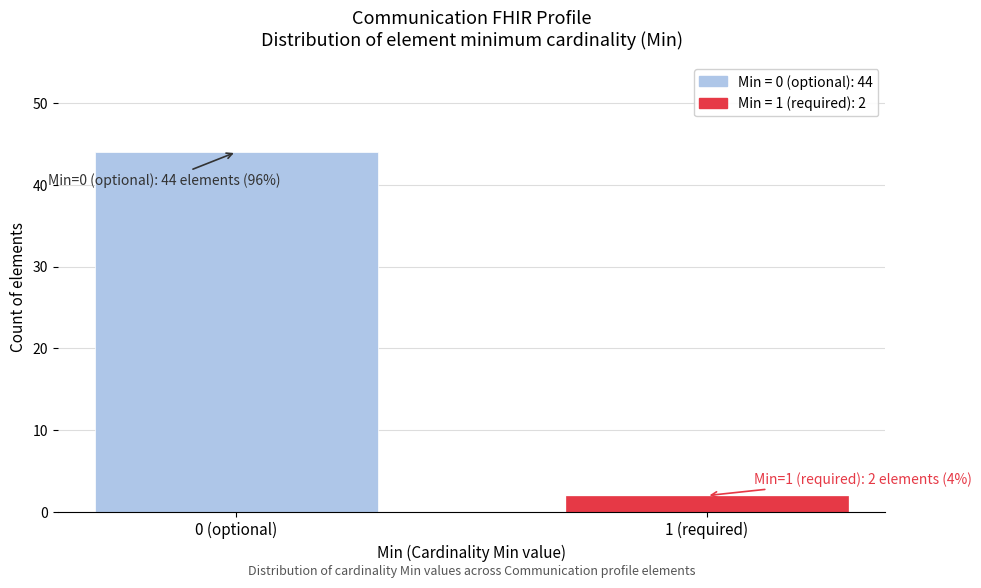

Reading right to left, list all the values displayed in this chart.

1 (required)=2	0 (optional)=44